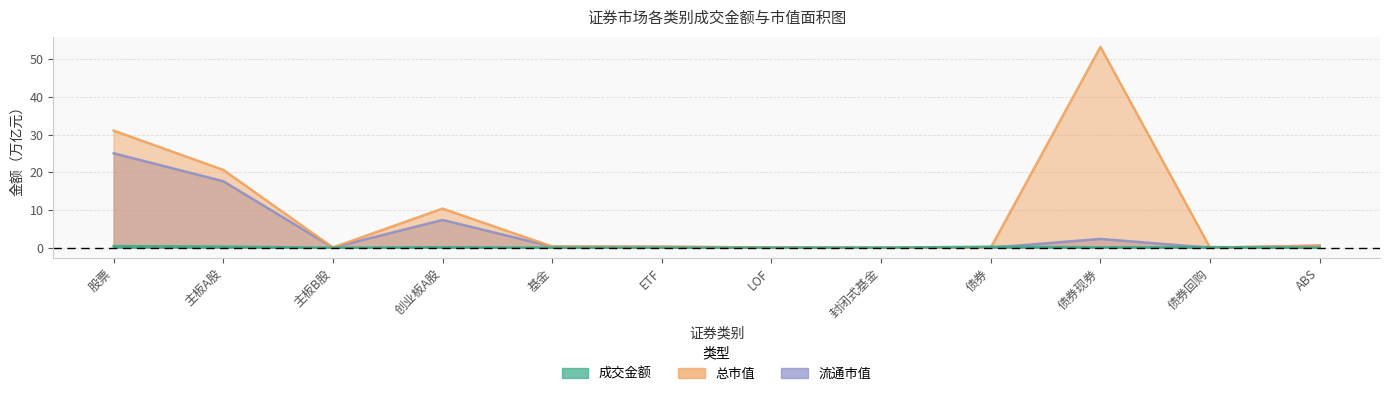

True or false: 成交金额 has more than 1 points higher than both neighbors.

True